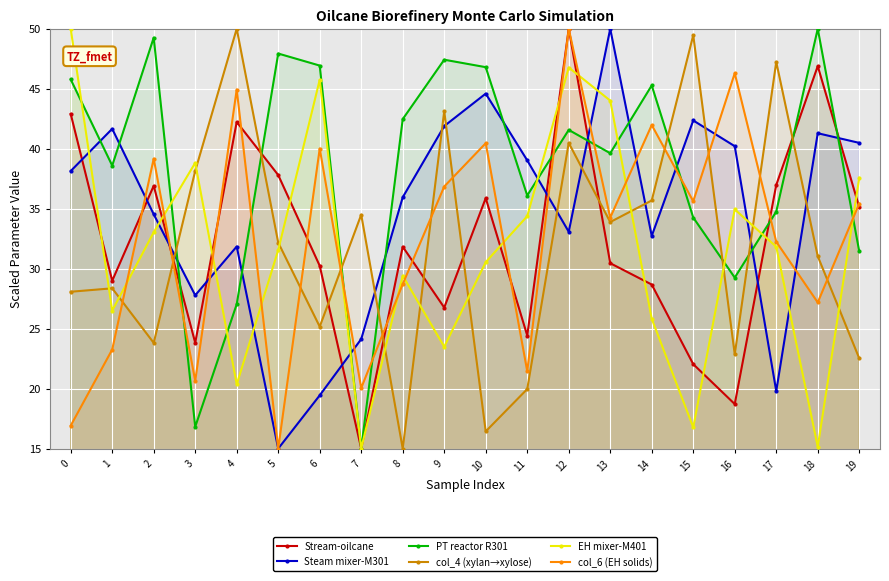

What are all the series names shown in the legend?

Stream-oilcane, Steam mixer-M301, PT reactor R301, col_4 (xylan→xylose), EH mixer-M401, col_6 (EH solids)